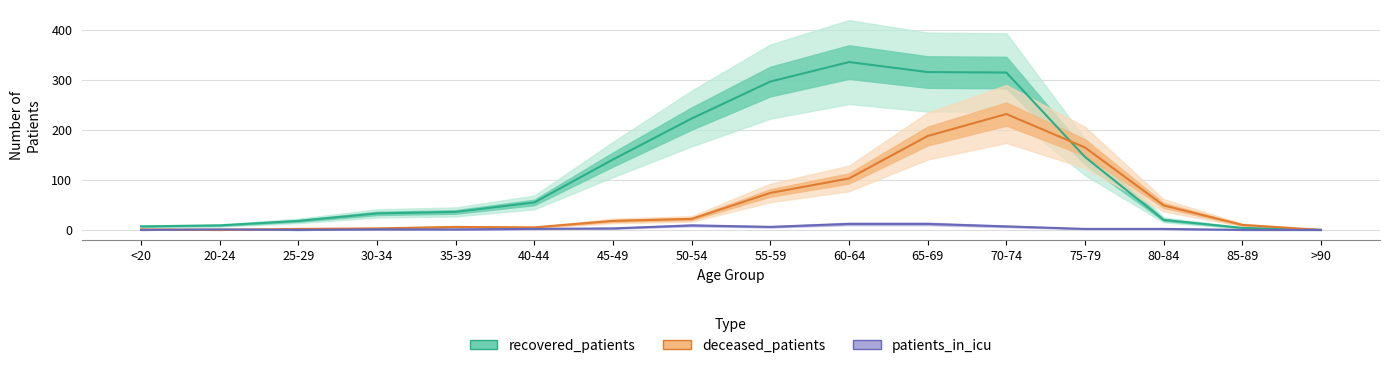

Which series has the largest range (max minus min)?

recovered_patients